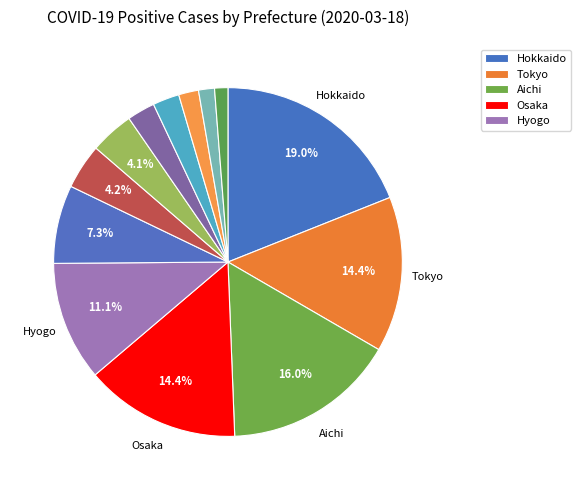

Count the number of slices in the pie.

13